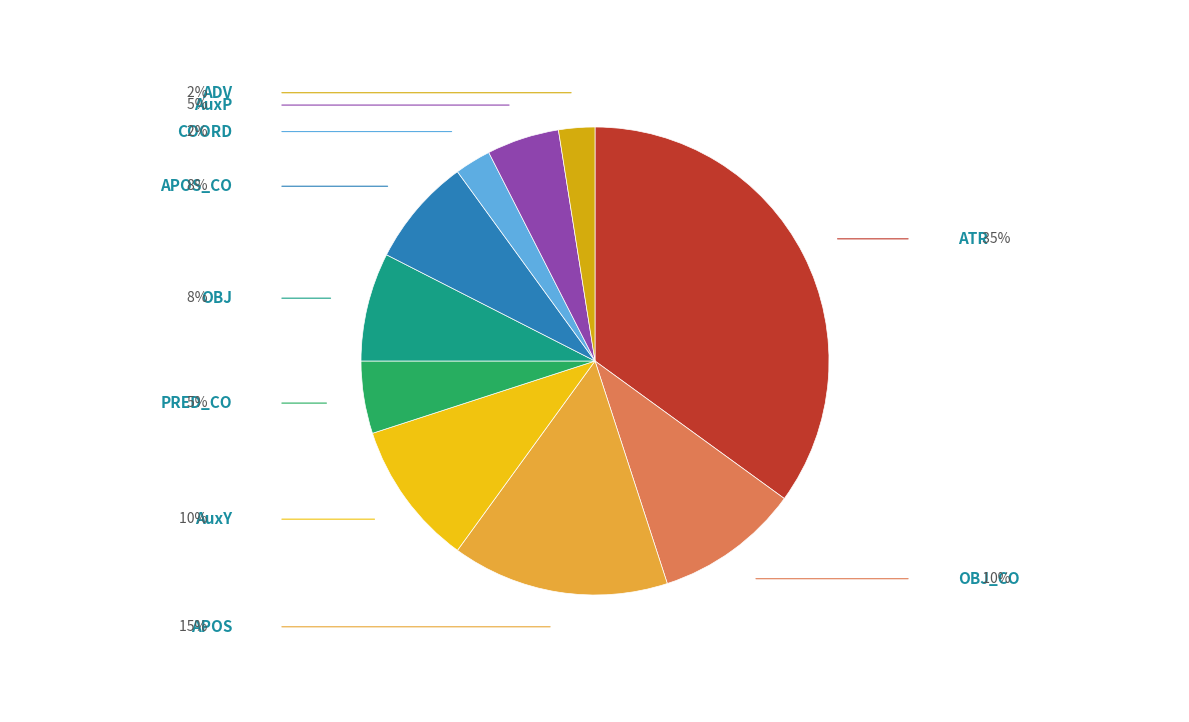

Is the sum of ATR and AuxY greater than half?

No